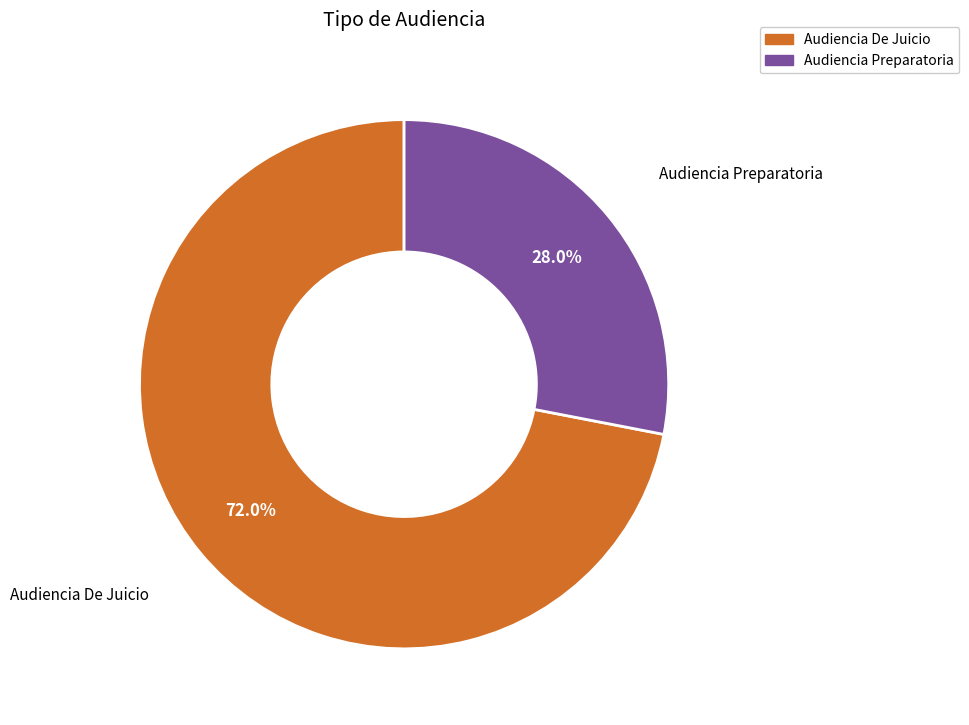

What percentage do Audiencia Preparatoria and Audiencia De Juicio together represent?

100.0%